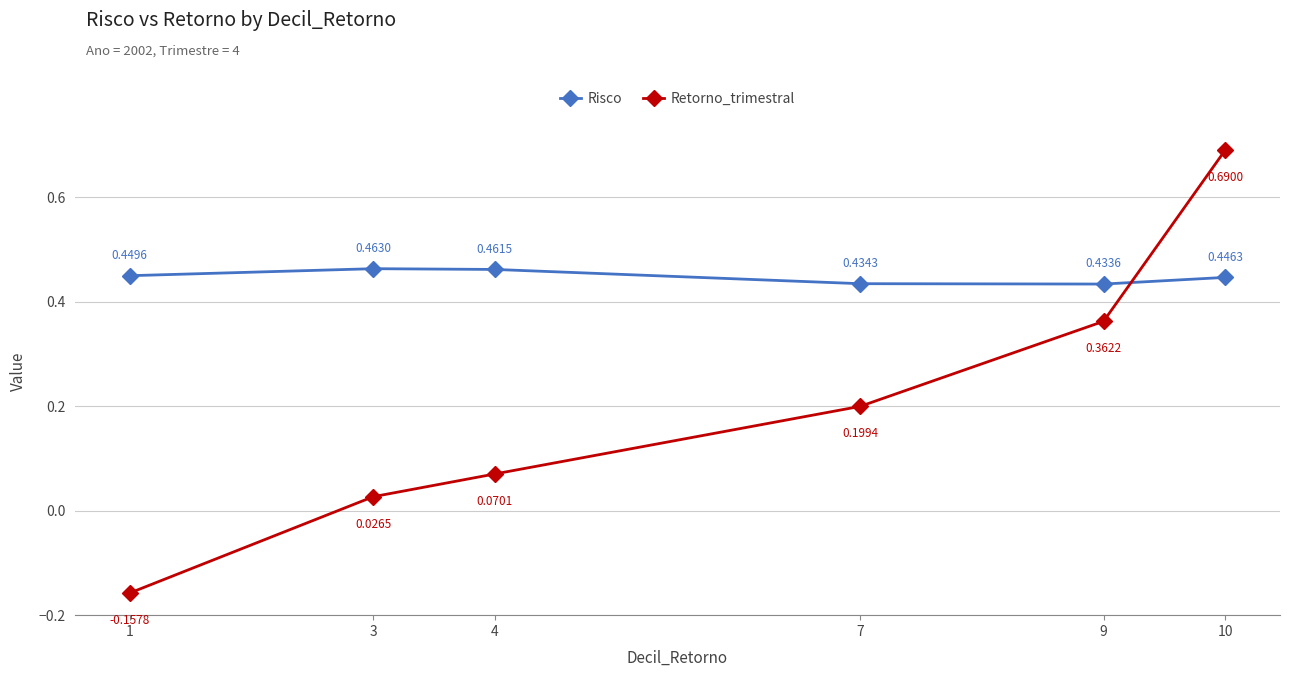

True or false: Retorno_trimestral has a value of 0.2 at 7.

True